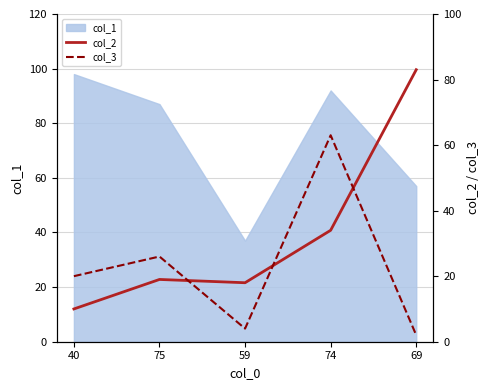

Does the chart display data point markers on the line(s)?

No